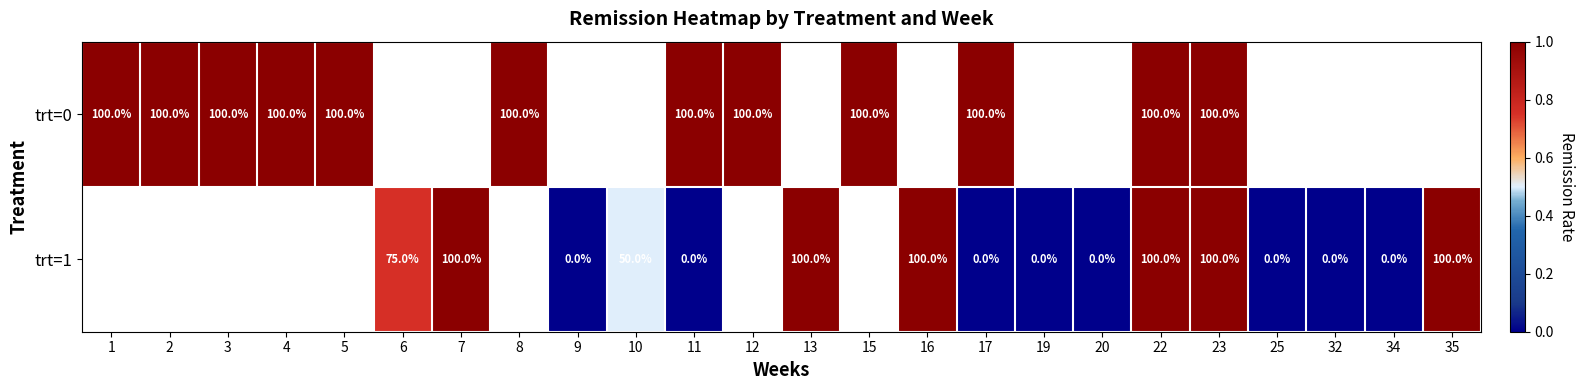

The trt=1 series shows 100 at 13. True or false?

True